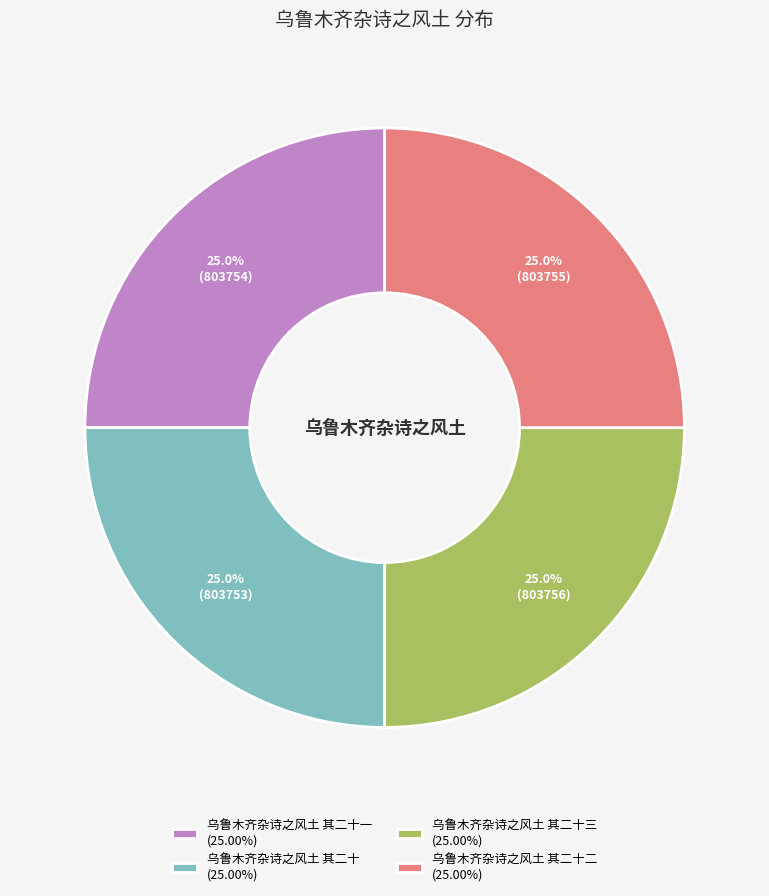

To the nearest percent, what is the average slice percentage?

25%